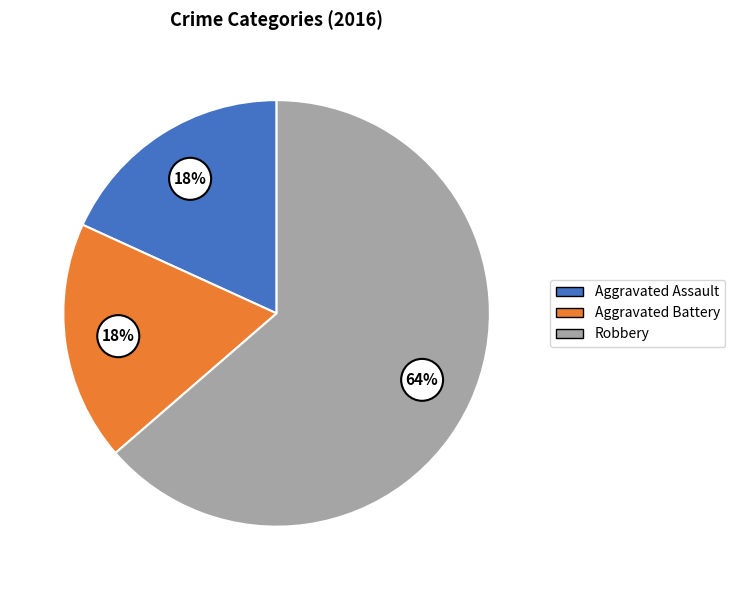

To the nearest percent, what portion does Aggravated Assault represent?

18%